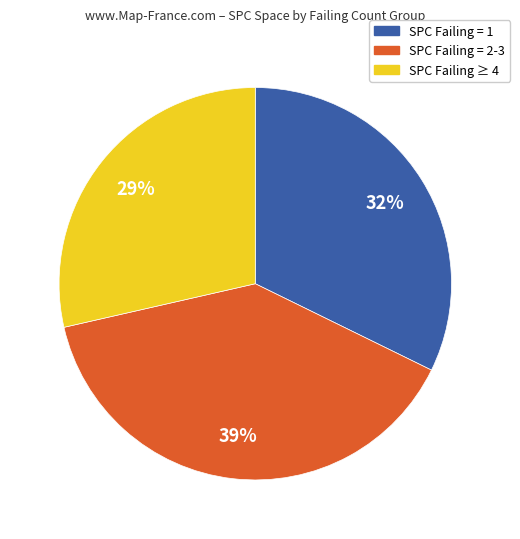

What is the ratio of the value at SPC Failing = 1 to the value at SPC Failing ≥ 4?

1.1